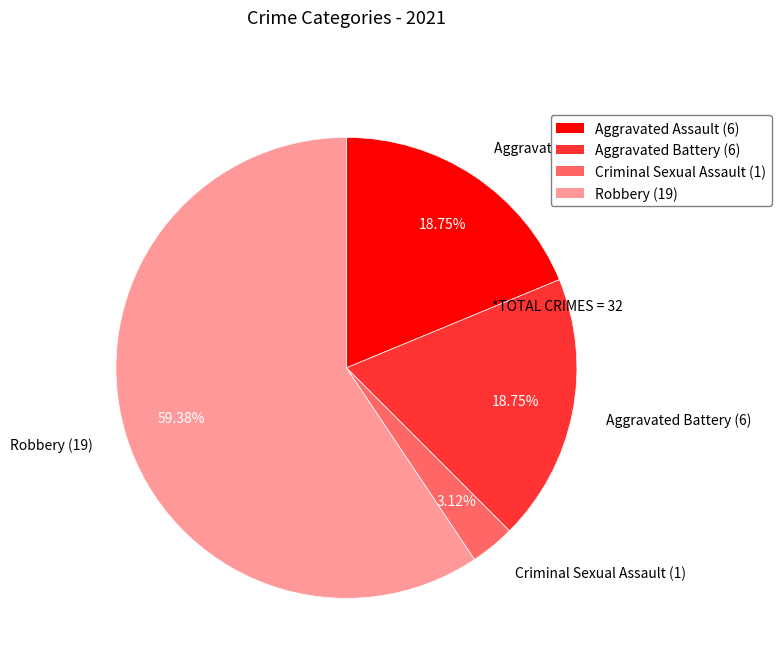

Is it true that Robbery is 74% of the pie?

False